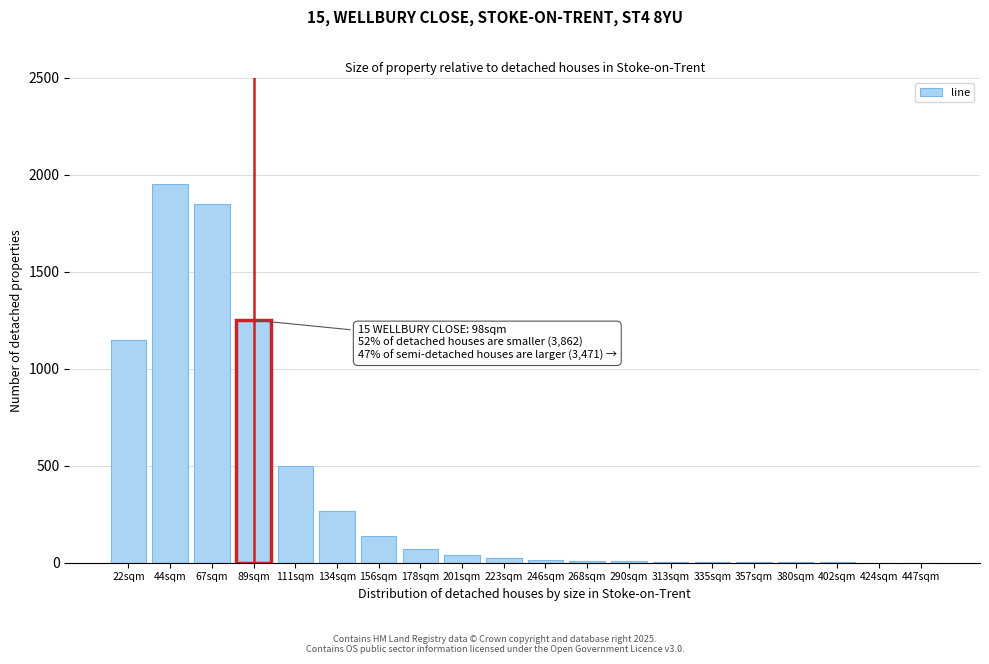

What is the sum of all values?

7291